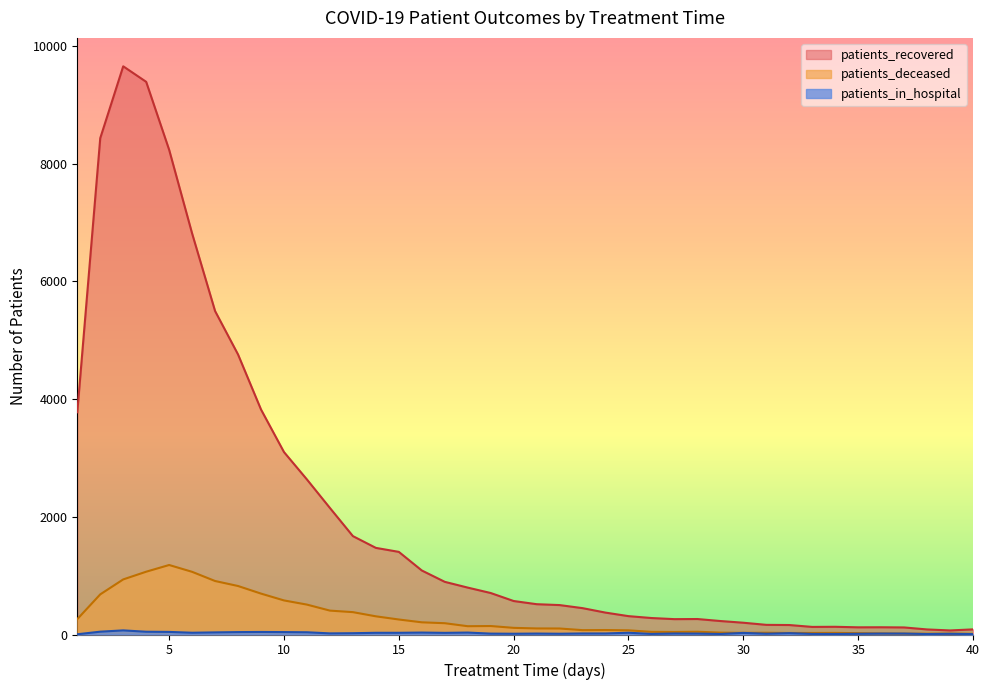

True or false: patients_in_hospital and patients_recovered cross at least once.

False